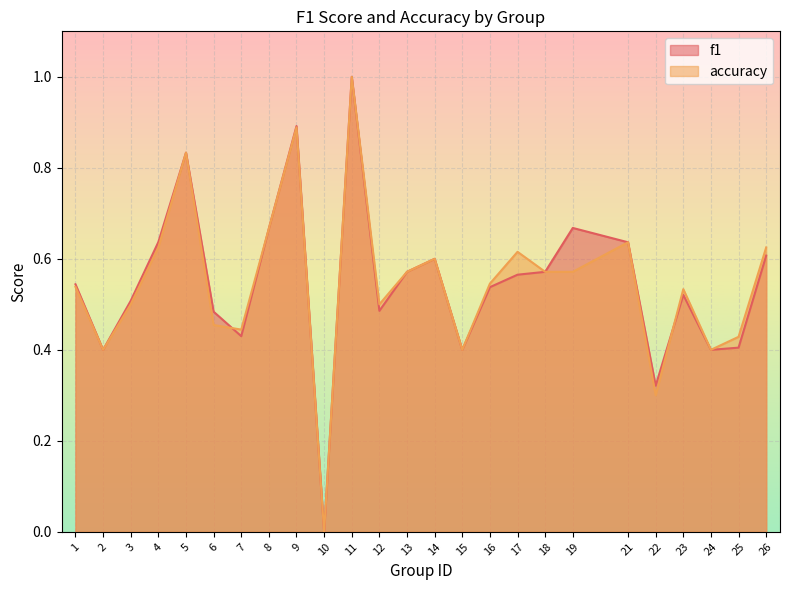

Reading left to right, extract all data points from this chart.

f1: 1=0.5	2=0.4	3=0.5	4=0.6	5=0.8	6=0.5	7=0.4	8=0.7	9=0.9	10=0.0	11=1.0	12=0.5	13=0.6	14=0.6	15=0.4	16=0.5	17=0.6	18=0.6	19=0.7	21=0.6	22=0.3	23=0.5	24=0.4	25=0.4	26=0.6
accuracy: 1=0.5	2=0.4	3=0.5	4=0.6	5=0.8	6=0.5	7=0.4	8=0.7	9=0.9	10=0.0	11=1.0	12=0.5	13=0.6	14=0.6	15=0.4	16=0.5	17=0.6	18=0.6	19=0.6	21=0.6	22=0.3	23=0.5	24=0.4	25=0.4	26=0.6